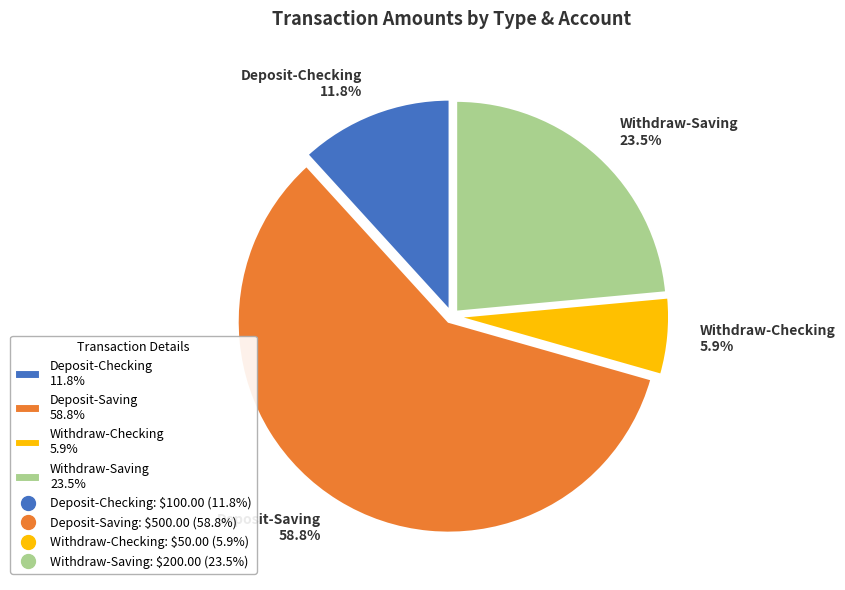

Which has a higher value, Deposit-Checking 11.8% or Withdraw-Checking 5.9%?

Deposit-Checking 11.8%